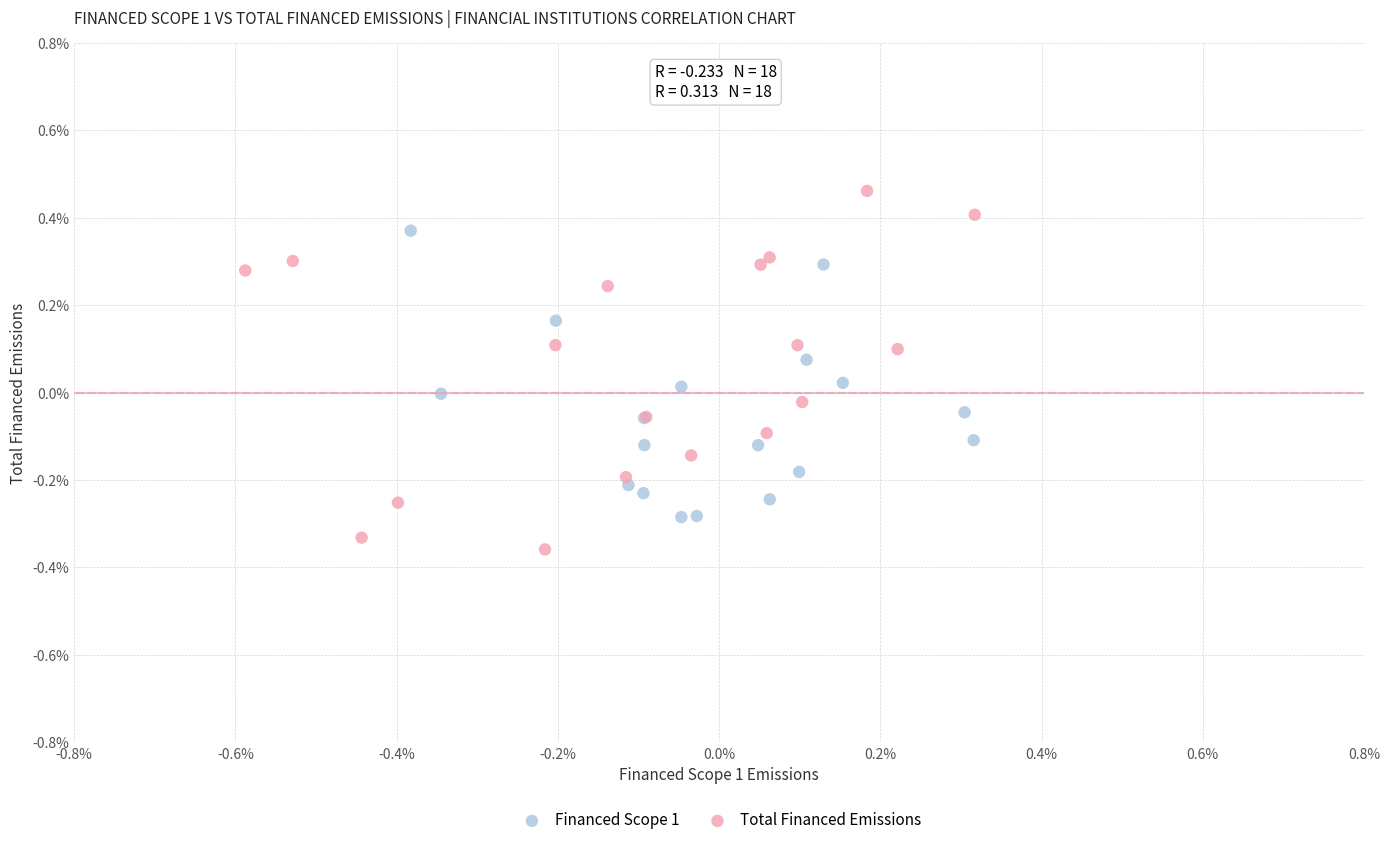

Which series contains the lowest Y value?

Total Financed Emissions